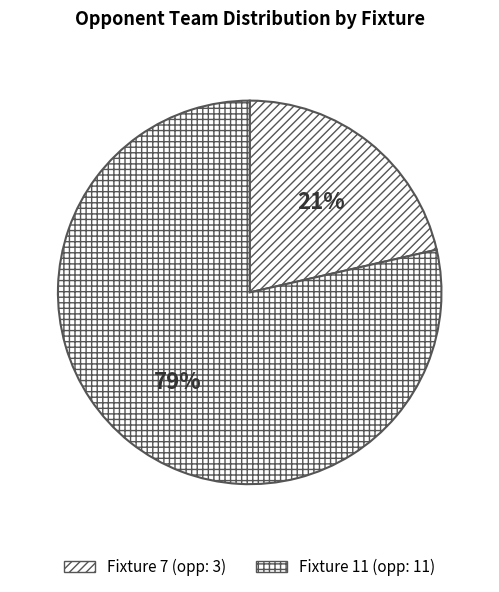

To the nearest percent, what is the average slice percentage?

50%